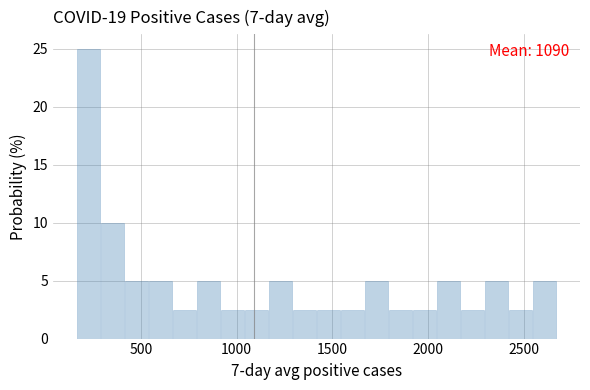

Read against the x-axis, roughly where is the centre of the tallest bar?

250